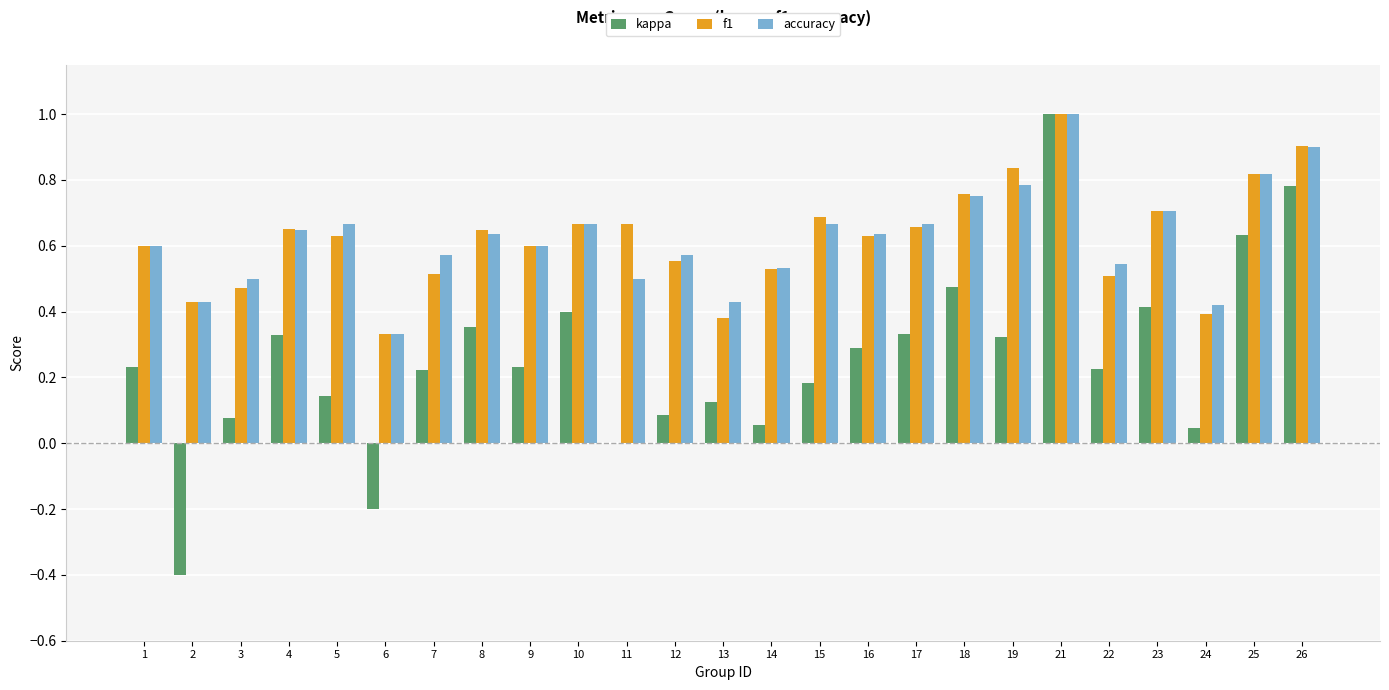

What is the sum of all accuracy values?

15.6